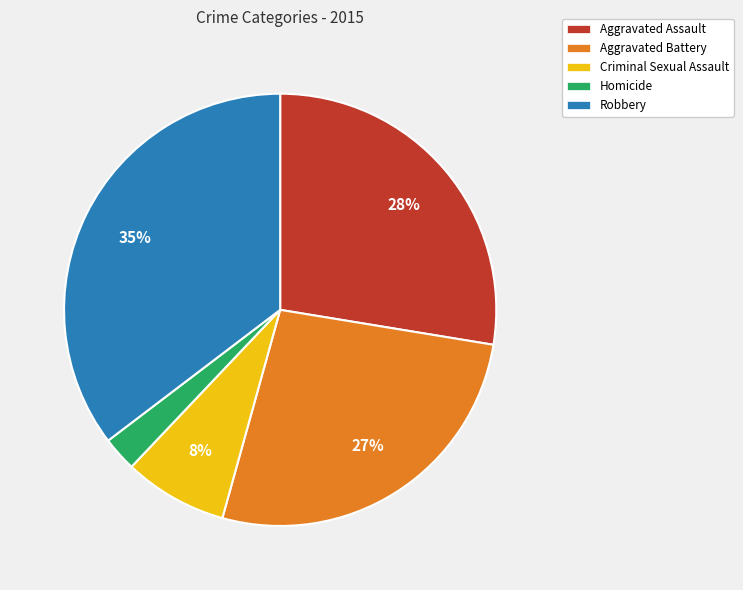

Does Aggravated Battery account for over 50% of the chart?

No